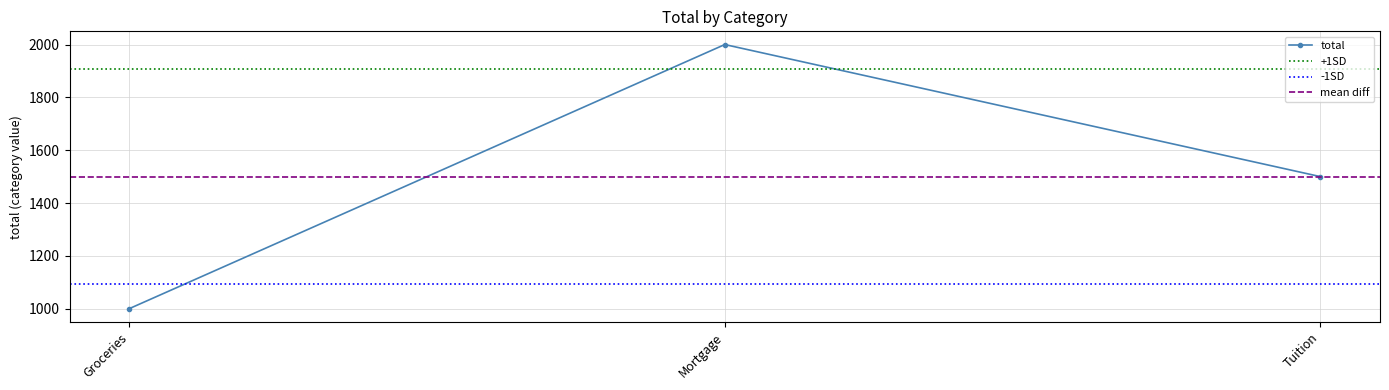

How many lines are shown in the chart?

1